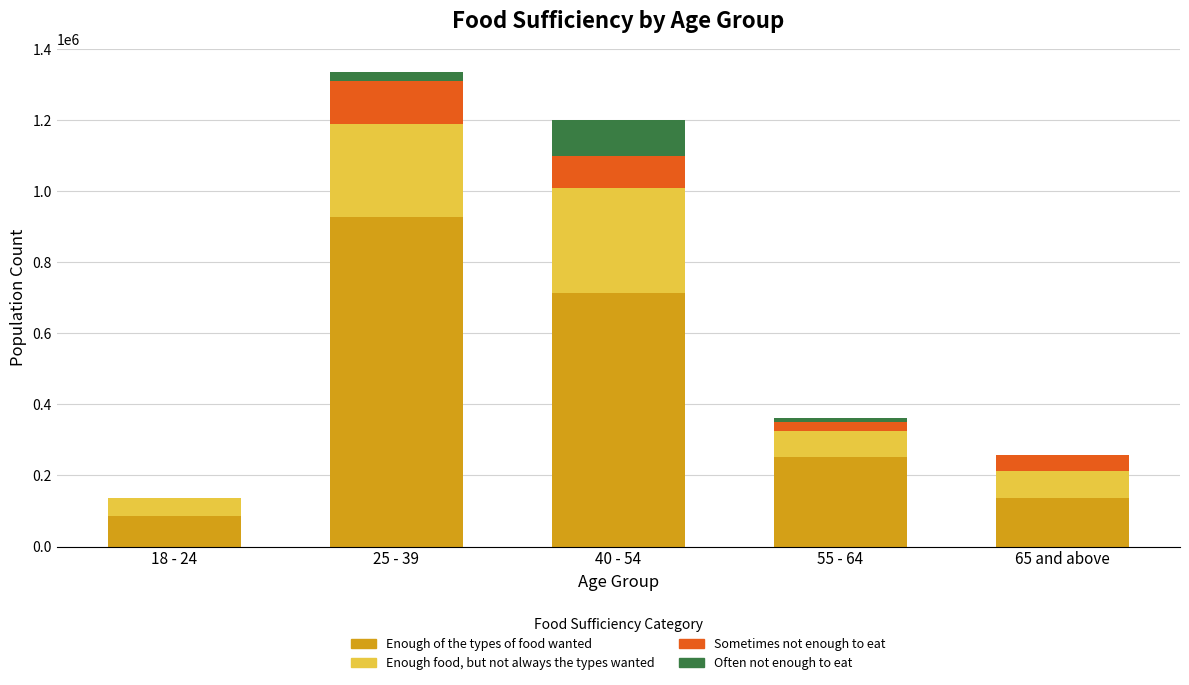

What is the maximum value for Enough of the types of food wanted?

926448